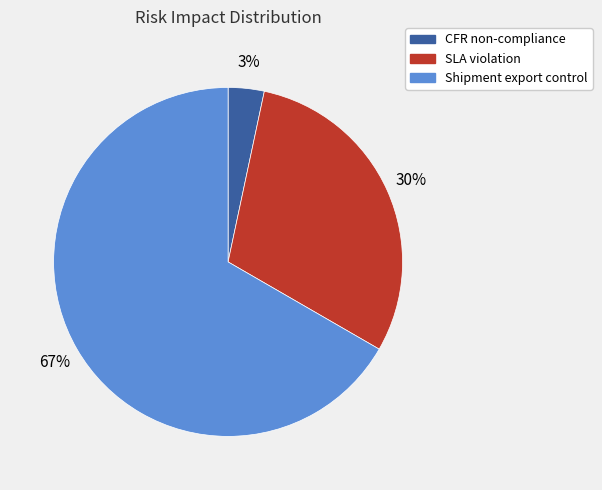

Do SLA violation and CFR non-compliance together represent more than half of the pie?

No